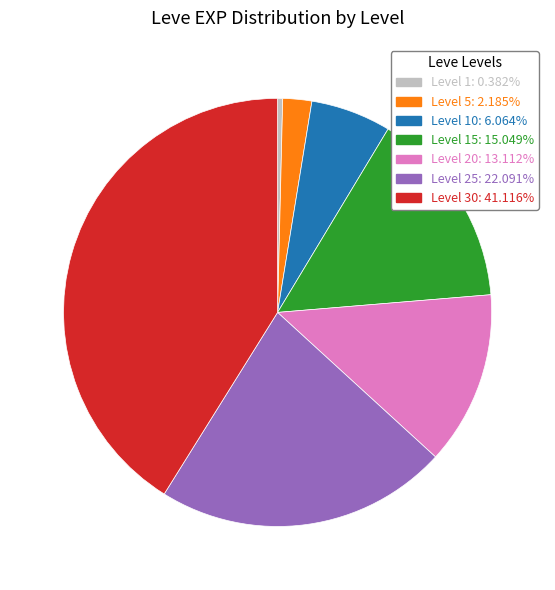

Is there a majority slice in this chart?

No